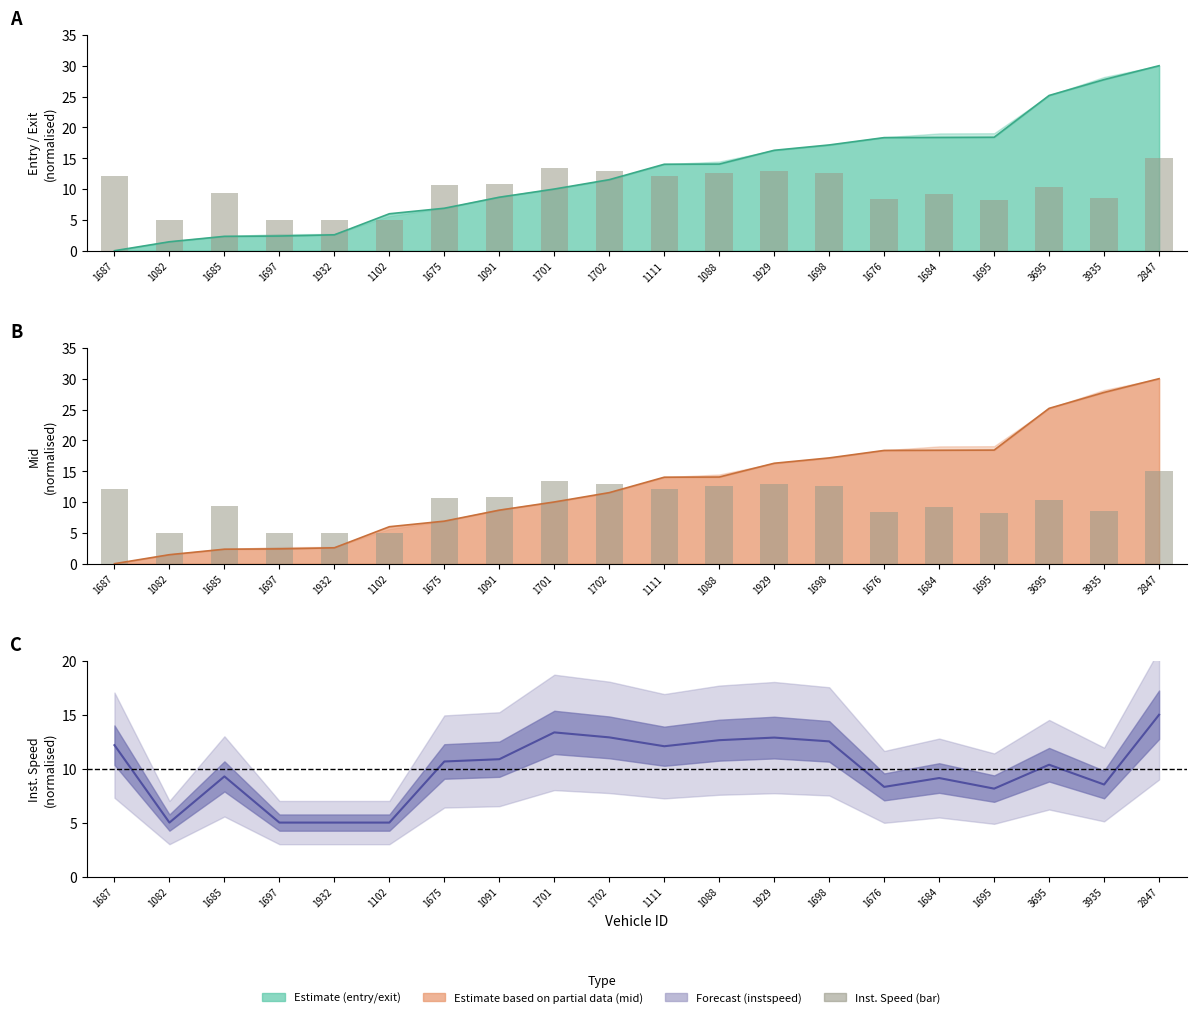

What is the sum of all values?

199.0